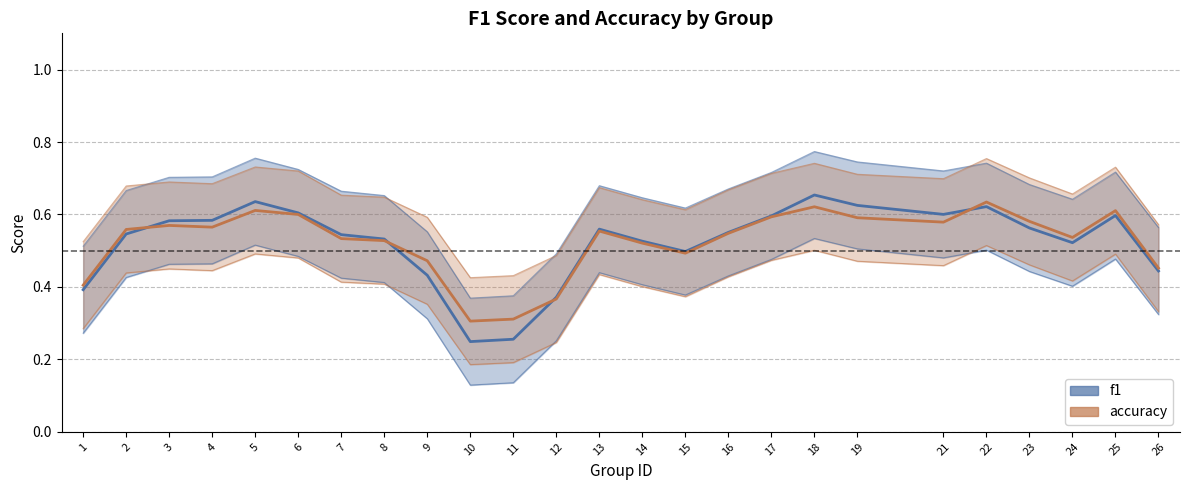

Is this an area chart (filled region under the line)?

No